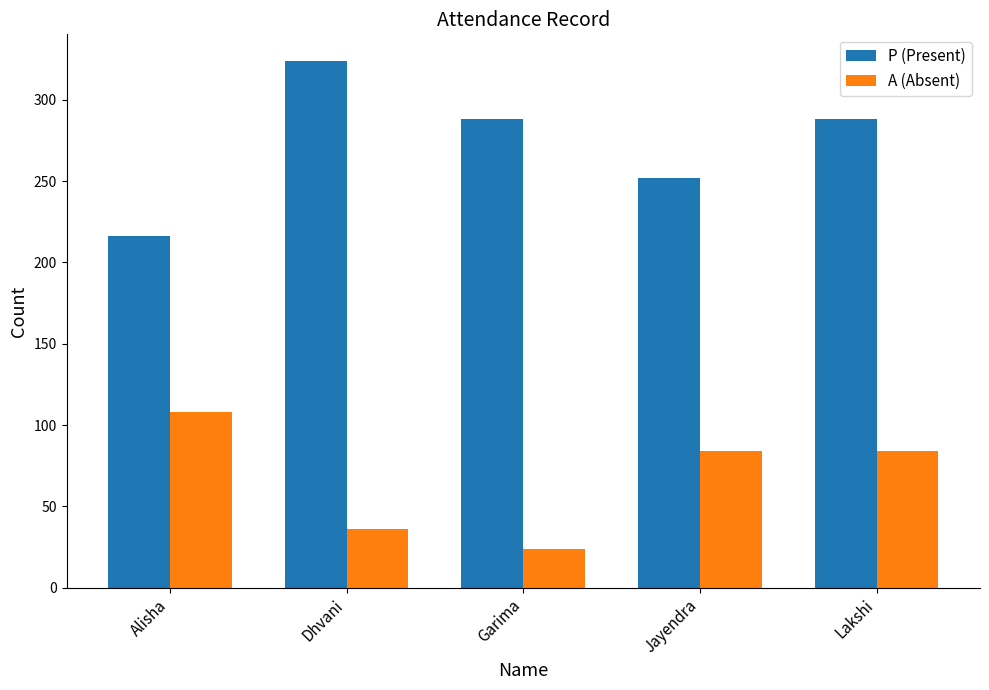

List the series in order of their overall mean, lowest first.

A (Absent), P (Present)